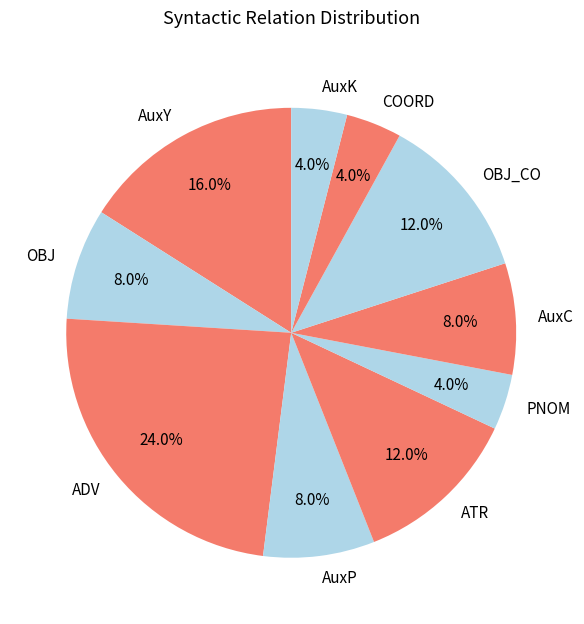

Is there a majority slice in this chart?

No